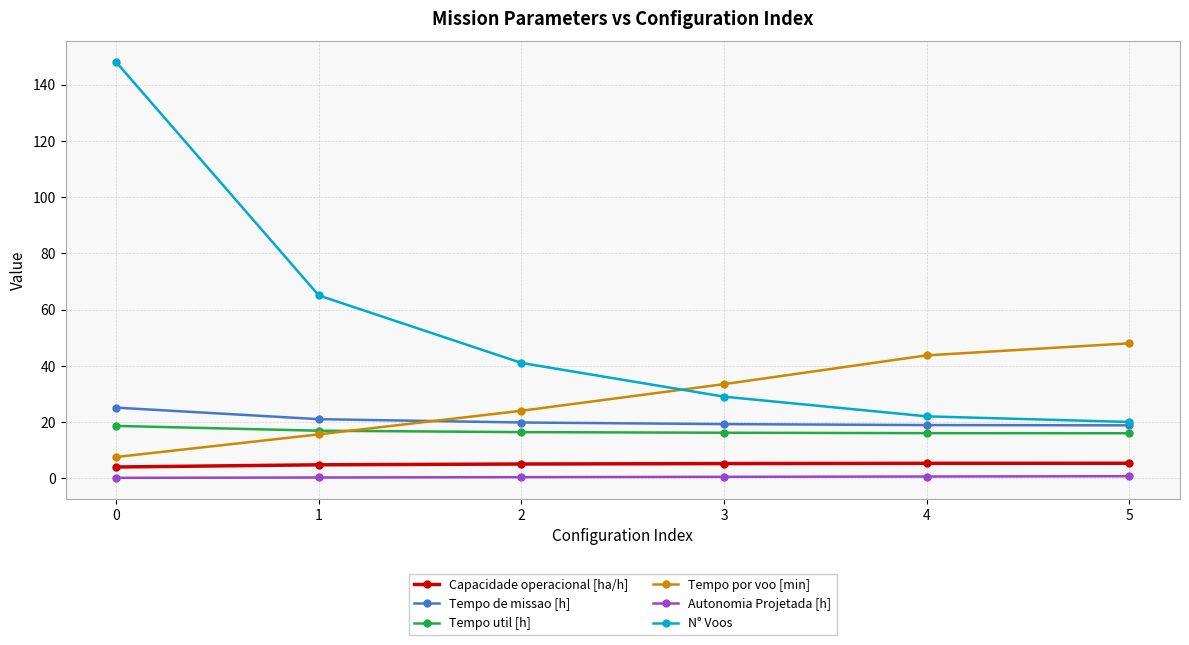

How many lines are shown in the chart?

6